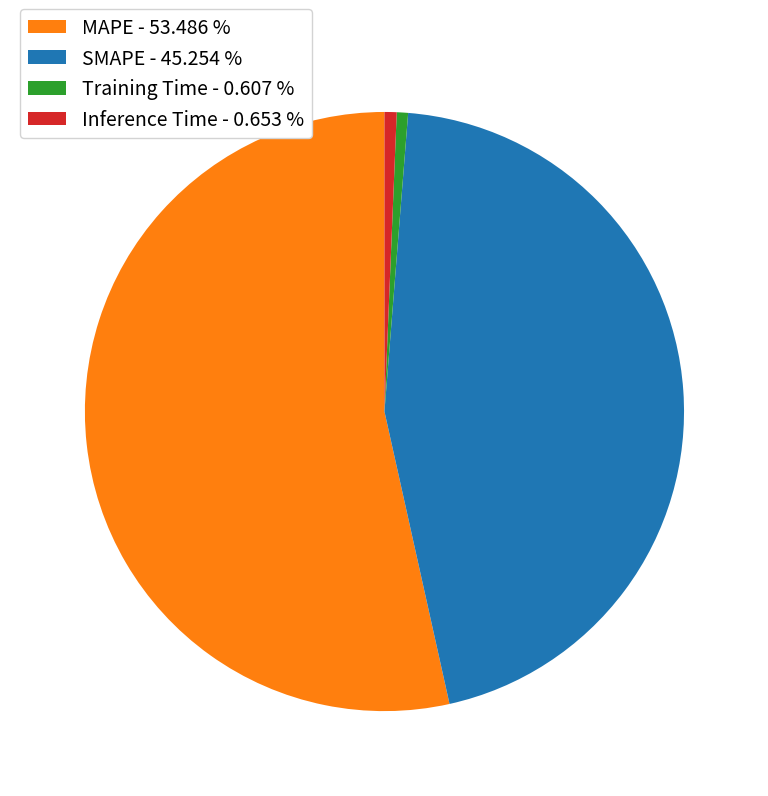

Is it true that MAPE is 41% of the pie?

False